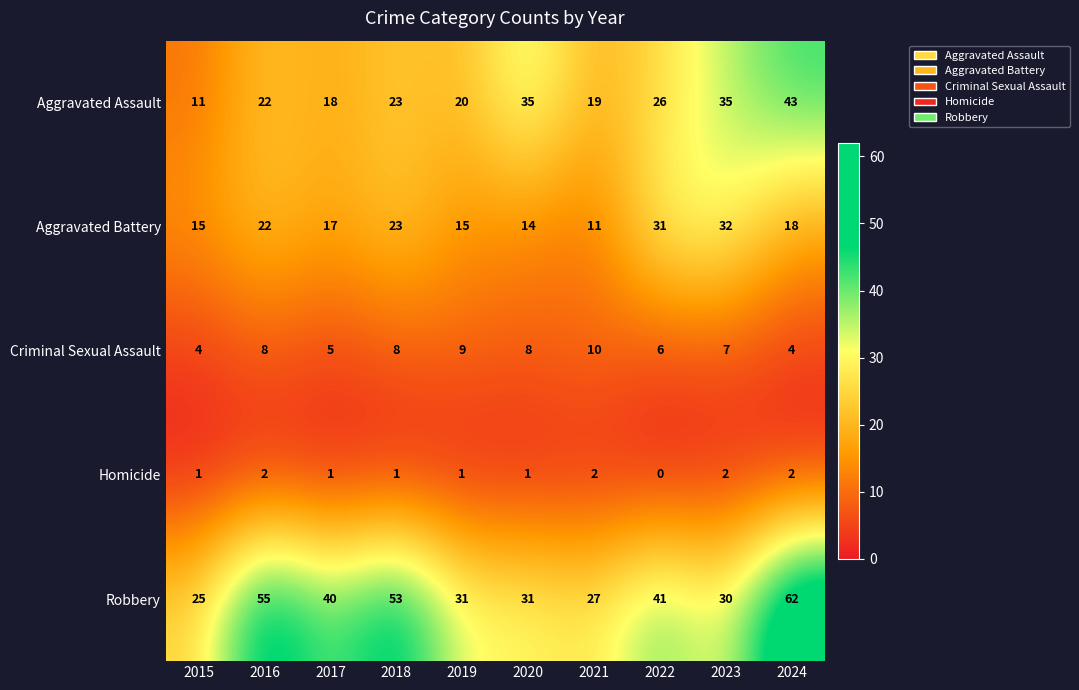

Is it true that Aggravated Assault equals 19 at 2021?

True